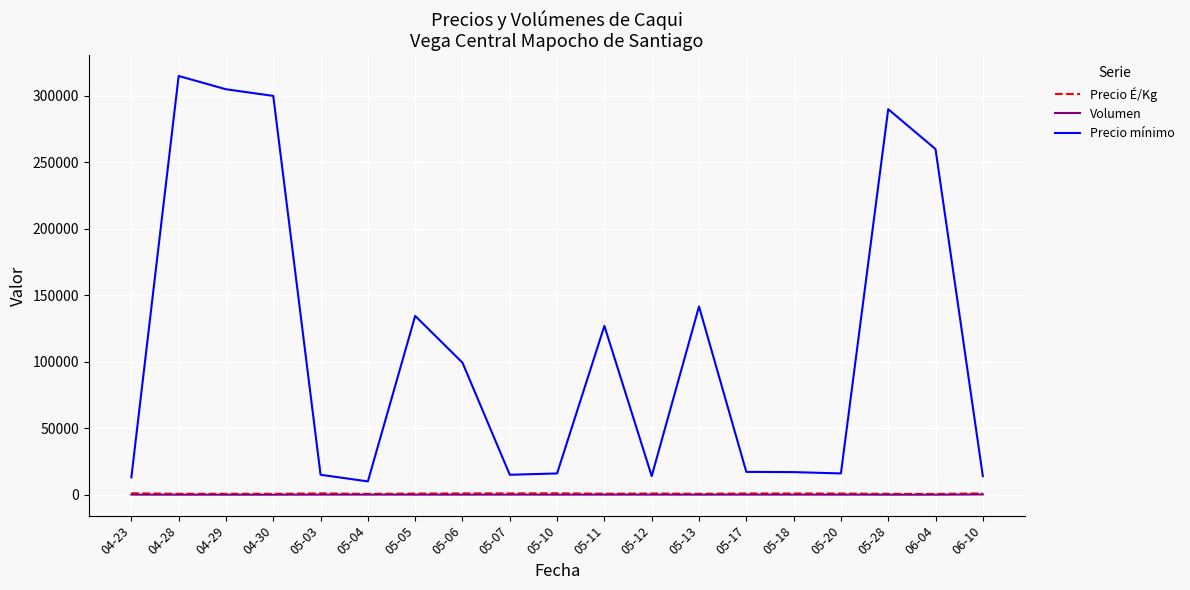

Does the chart display data point markers on the line(s)?

No